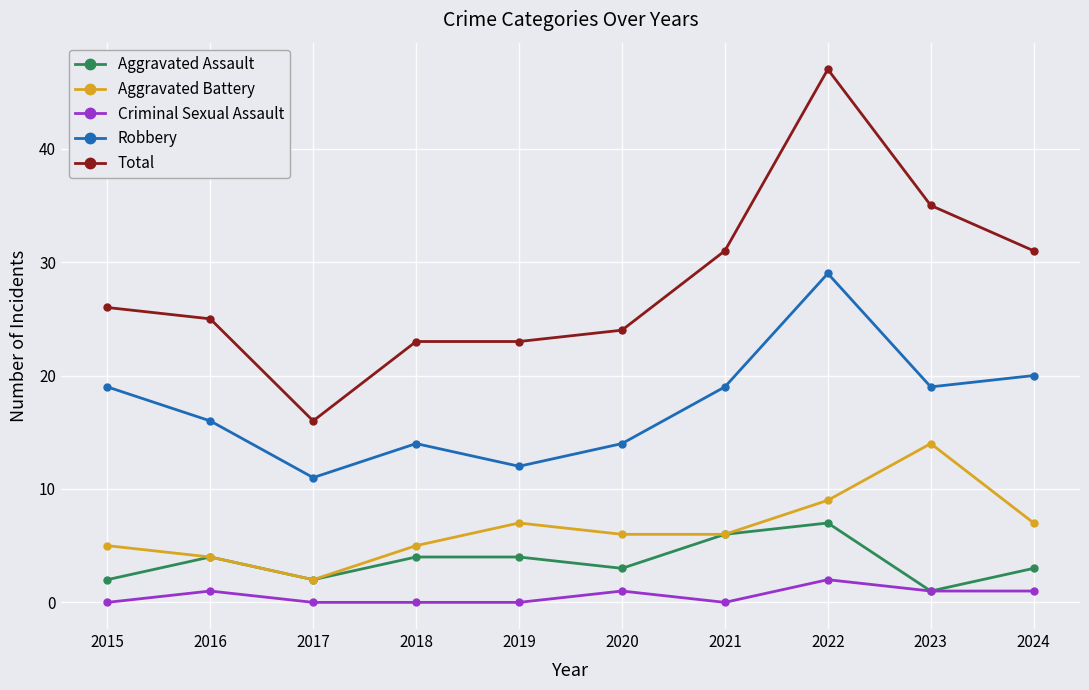

Count the number of data series in this chart.

5